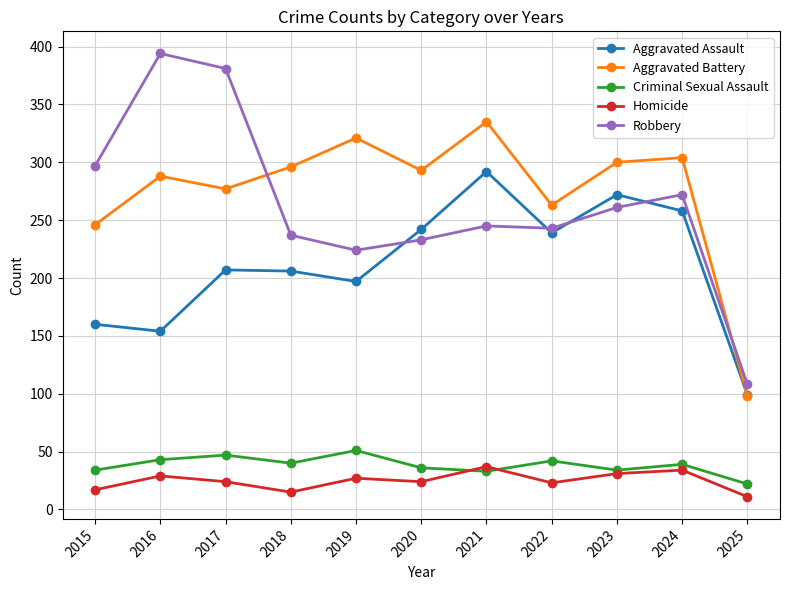

At how many categories does at least one series exceed 121?

10